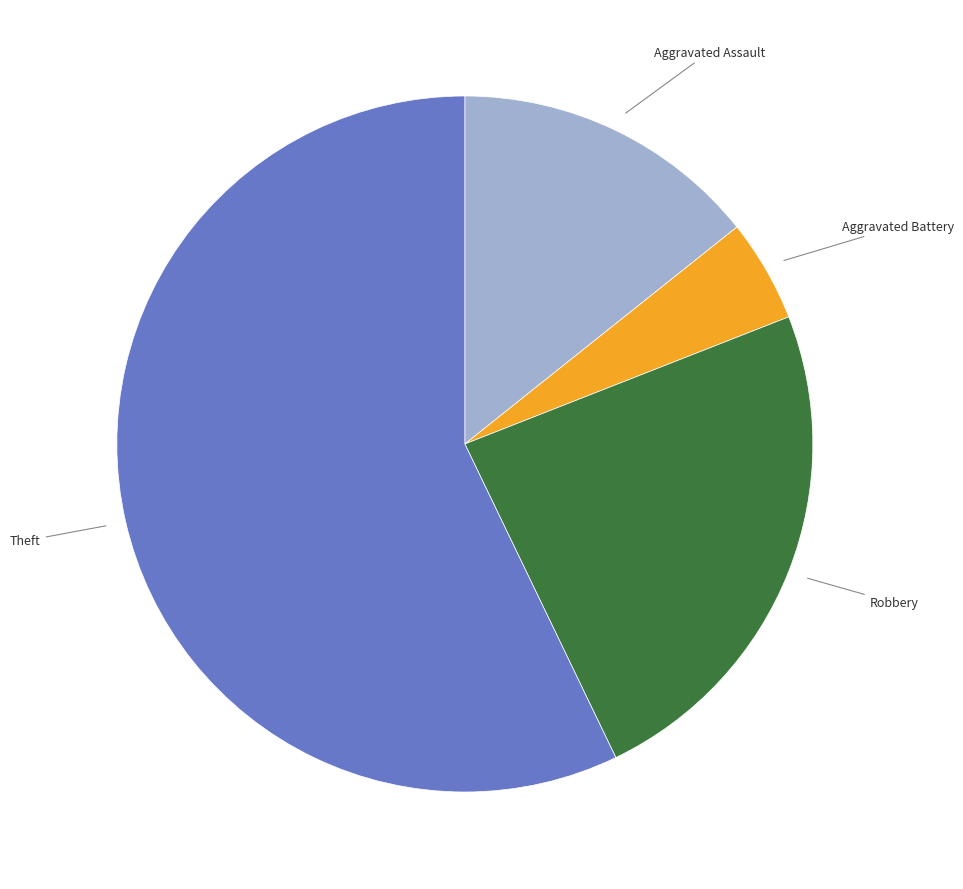

Is there any slice that represents more than half of the pie?

Yes